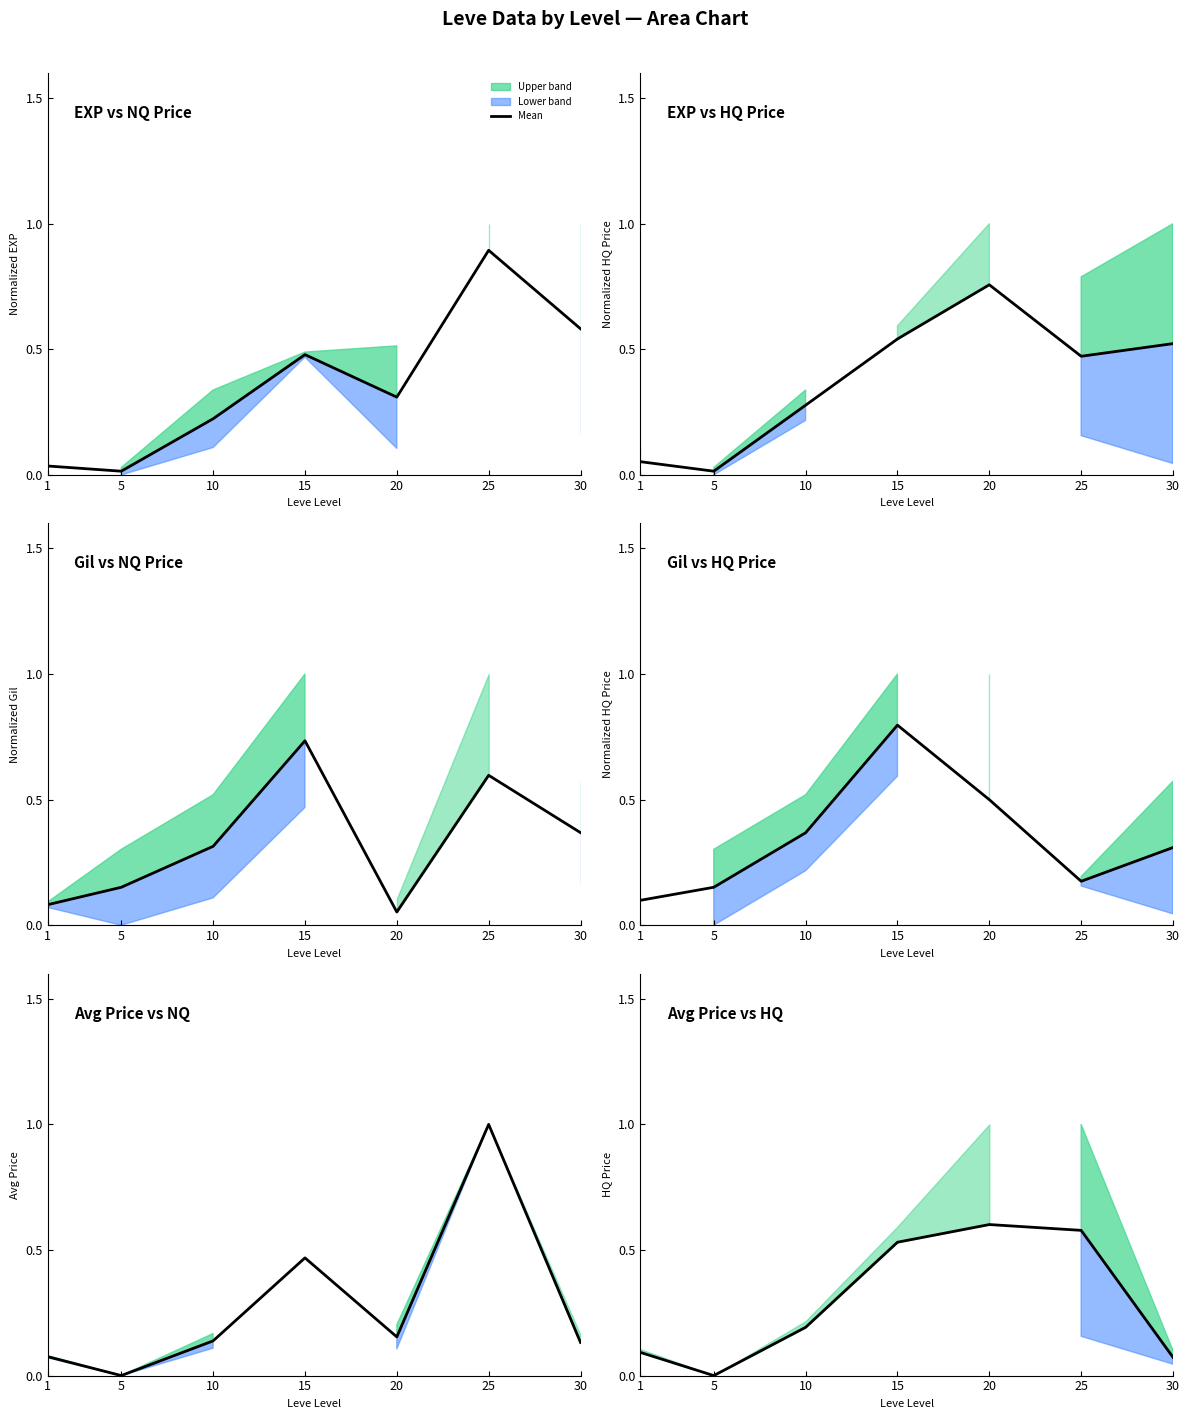

Where is the first local minimum?

5